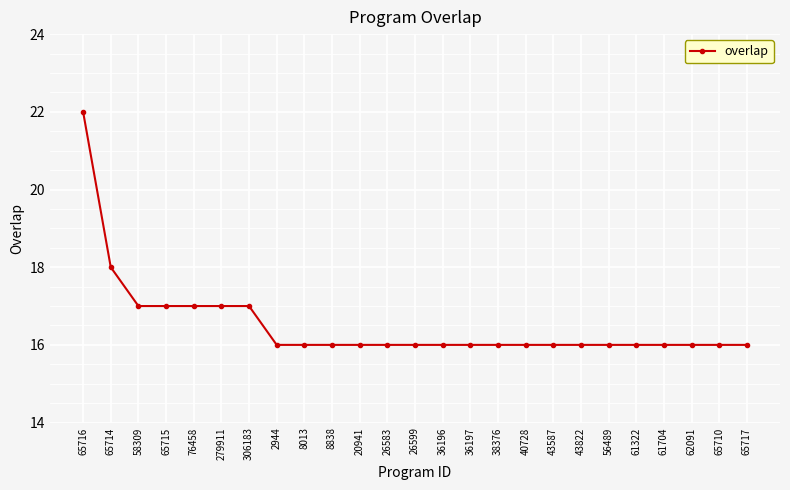

What position from the left is 306183?

7